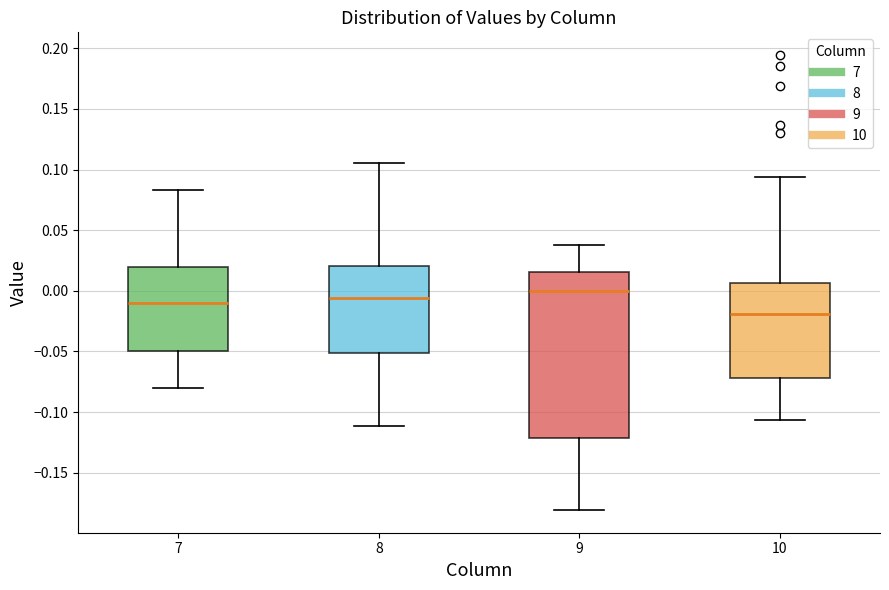

Reading left to right, transcribe this box plot: for each box, give where its median line is, the range the box spans, and where its two whiskers end, as read against the y-axis. The values are not printed on the chart, so give them approximately, as read against the axis.

7: median -0.010, box -0.050 to 0.020, whiskers -0.080 to 0.085
8: median -0.005, box -0.050 to 0.020, whiskers -0.110 to 0.105
9: median 0.000, box -0.120 to 0.015, whiskers -0.180 to 0.040
10: median -0.020, box -0.070 to 0.005, whiskers -0.105 to 0.095